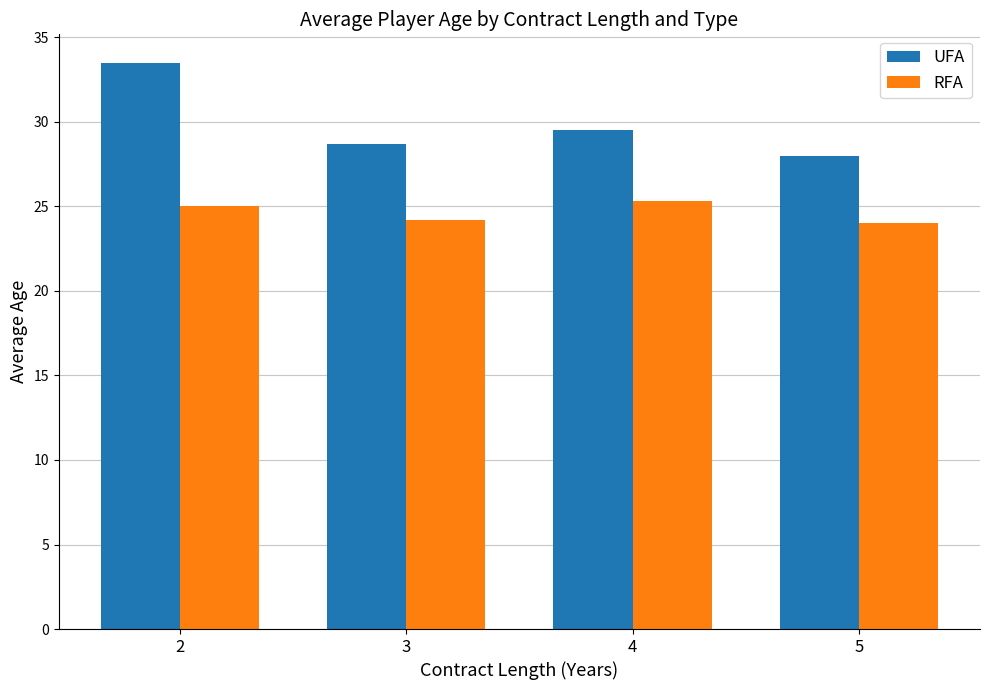

What is the total value across all series at 4?

54.8